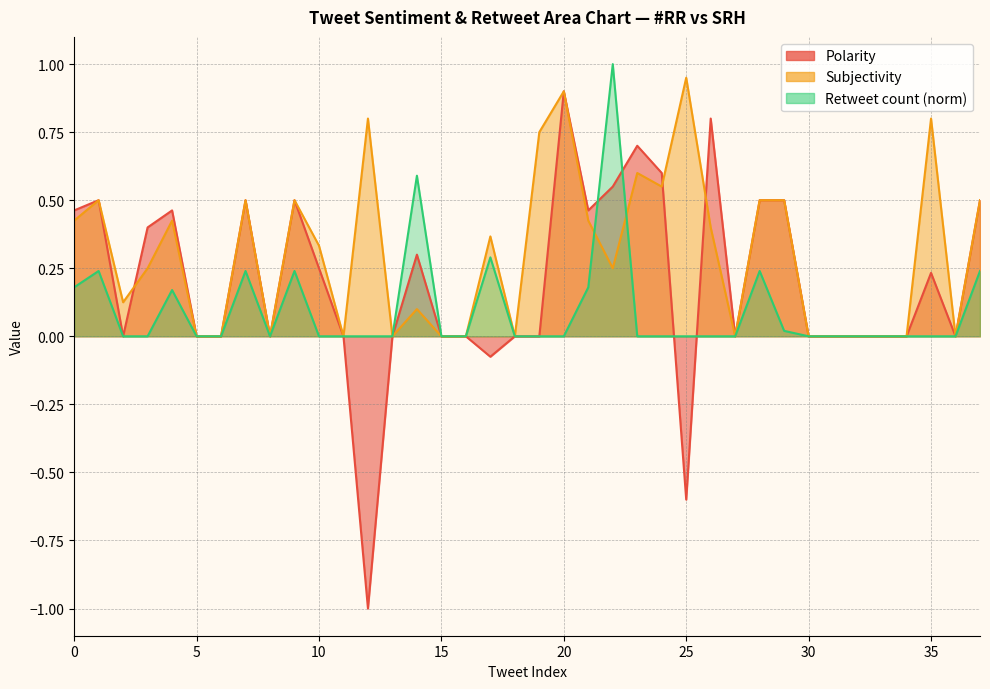

True or false: Subjectivity has a value of 0.5 at 29.

True